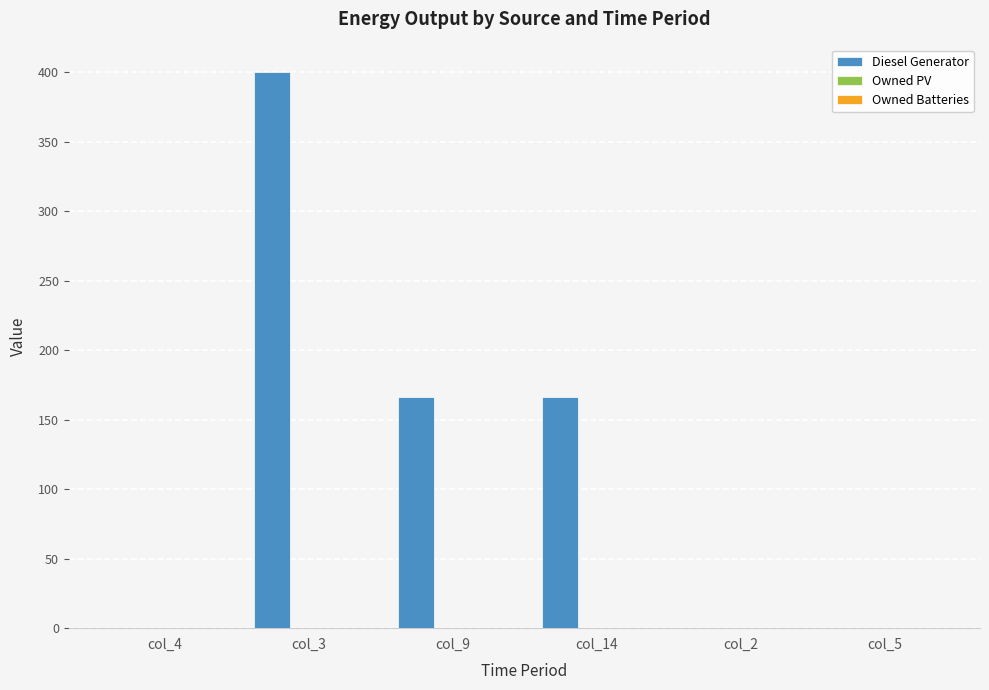

Are the bars horizontal?

No